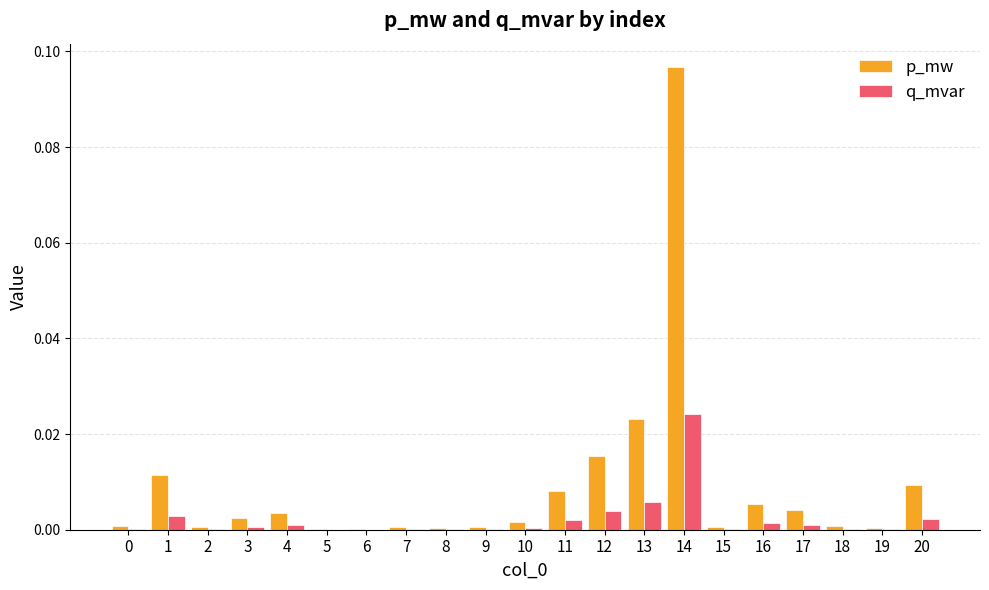

Is the value of q_mvar at 12 greater than the value of p_mw at 18?

Yes